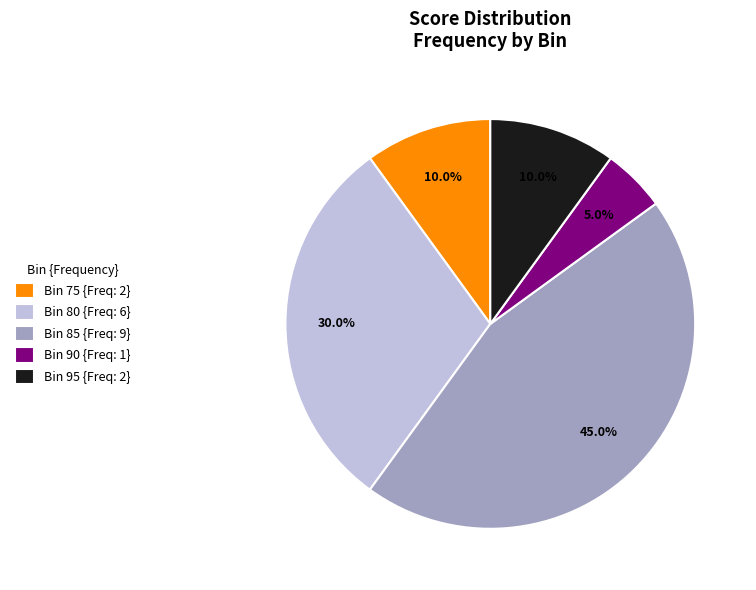

What is the largest slice in the pie chart?

Bin 85 {Freq: 9}